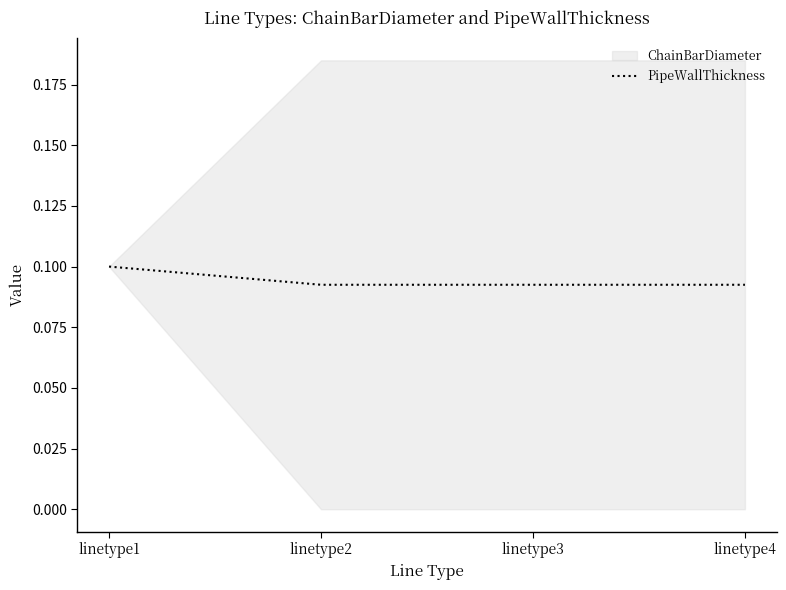

What is the value of the 2nd point from the left?

0.1